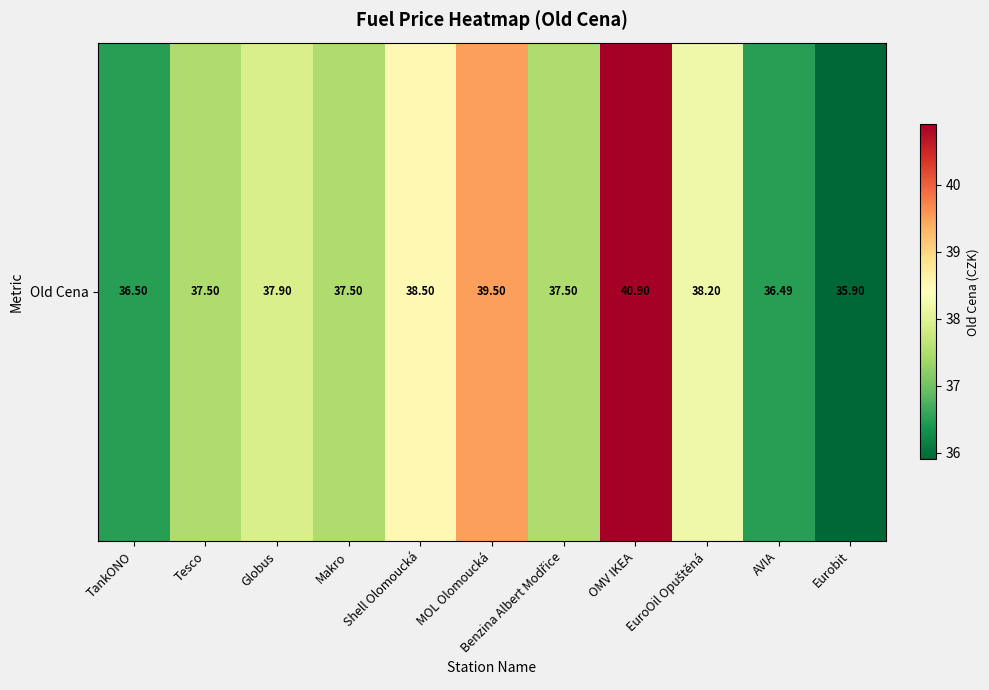

Between OMV IKEA and Makro, which is larger?

OMV IKEA